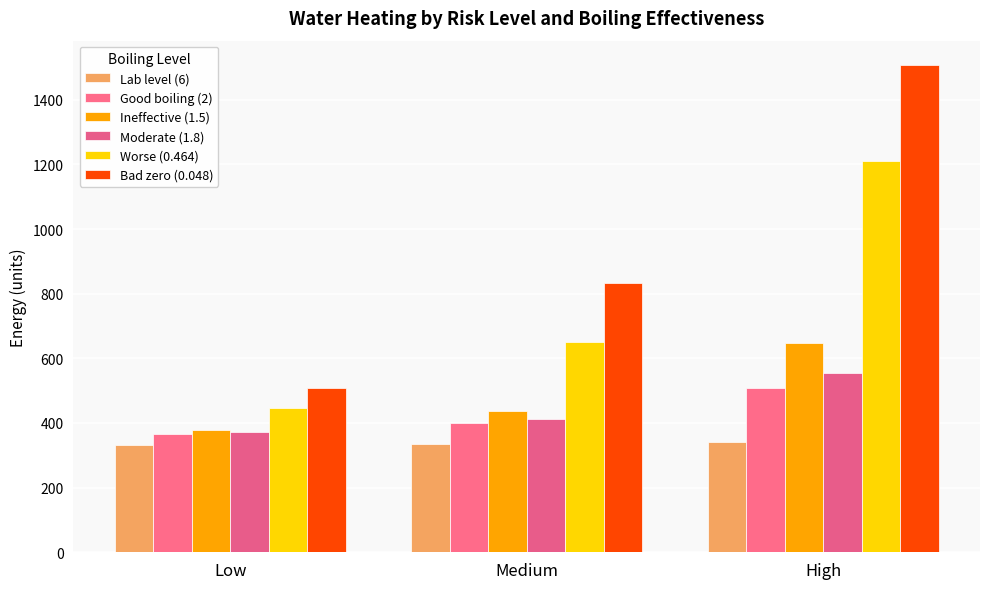

The Worse (0.464) series shows 649.3 at Low. True or false?

False